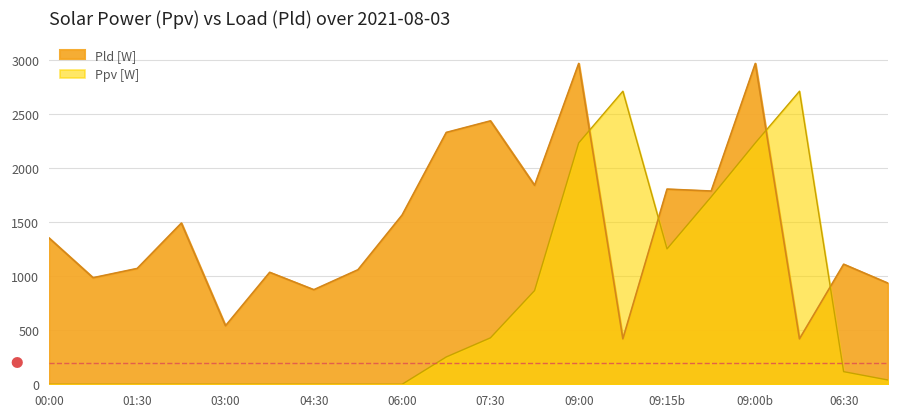

Where do Ppv [W] and Pld [W] first cross each other?

09:00 and 09:15